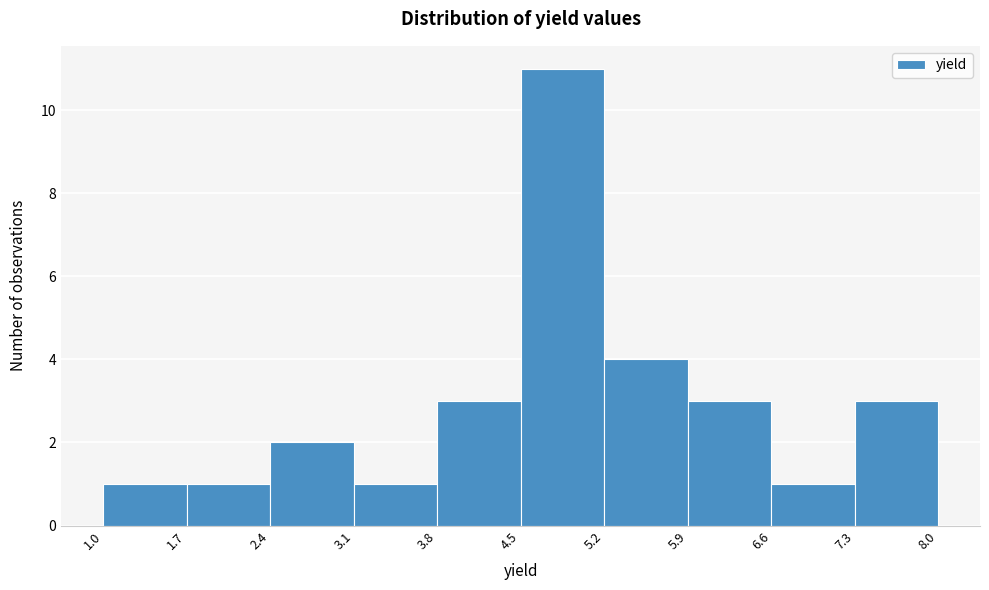

Over which range of the x-axis is the bar tallest?

4.5 to 5.2